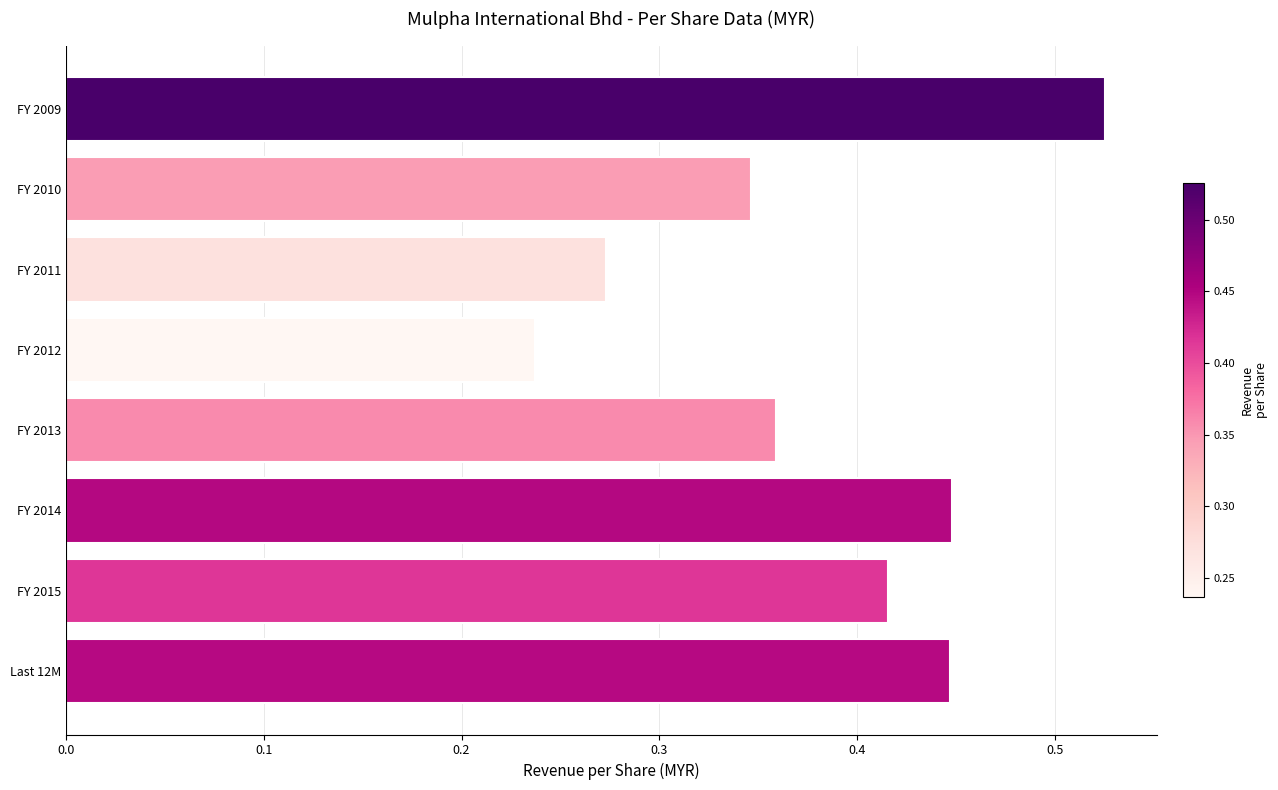

Between FY 2014 and FY 2009, which is larger?

FY 2009